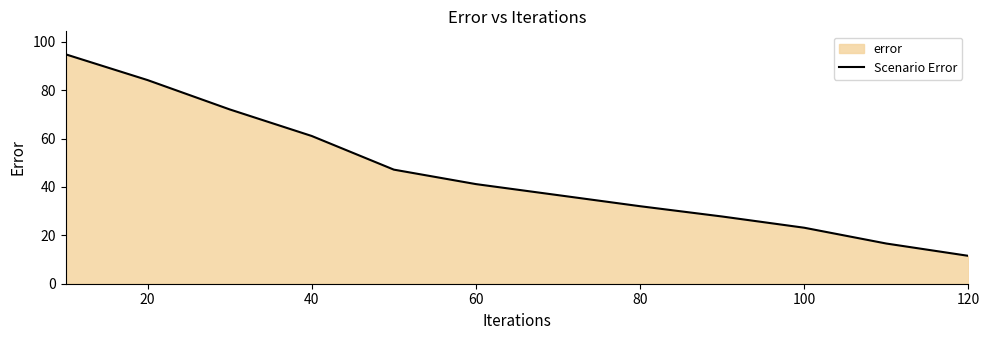

What is the maximum value shown in the chart?

94.8